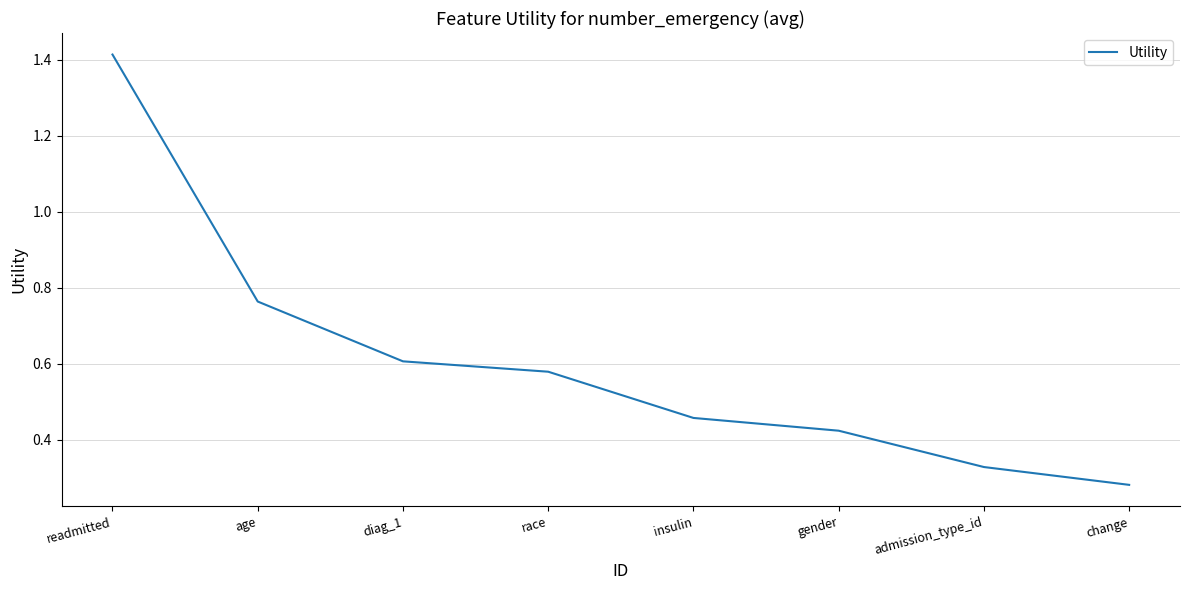

What position from the left is diag_1?

3